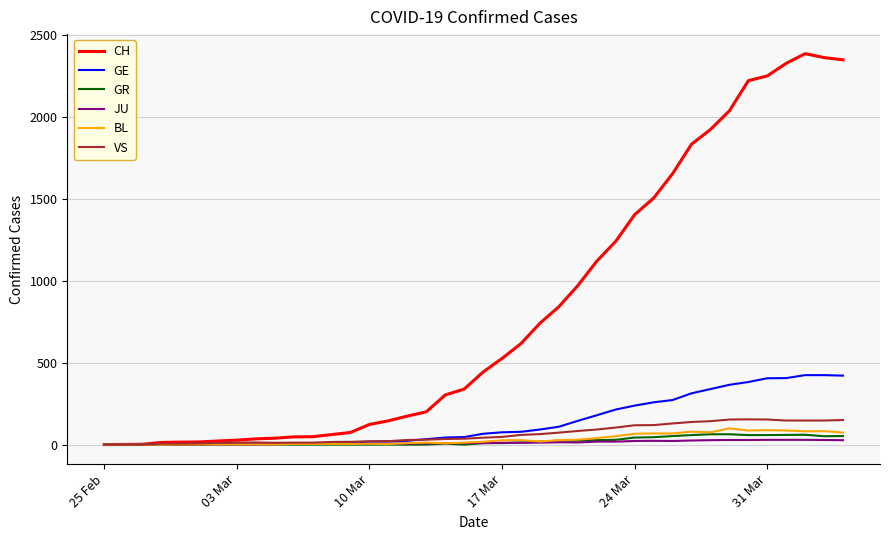

What is the greatest value displayed?

2387